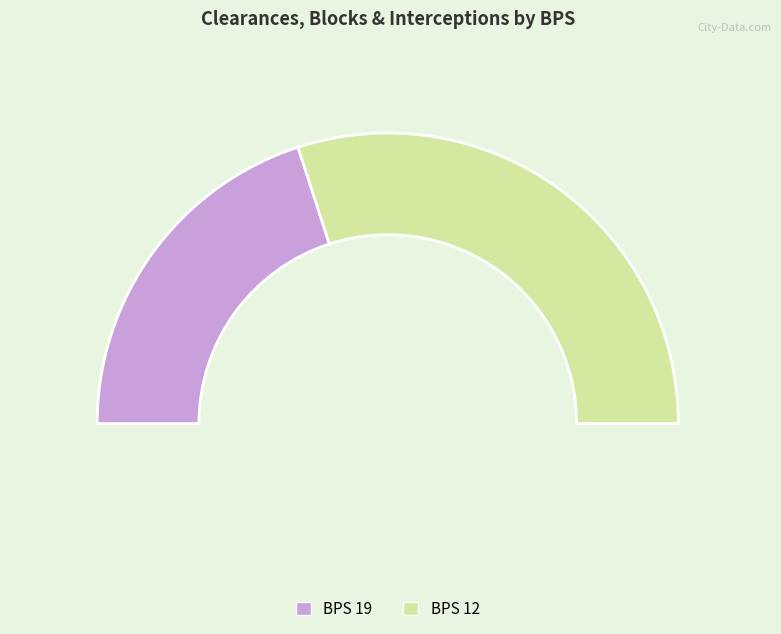

Count the number of slices in the pie.

2